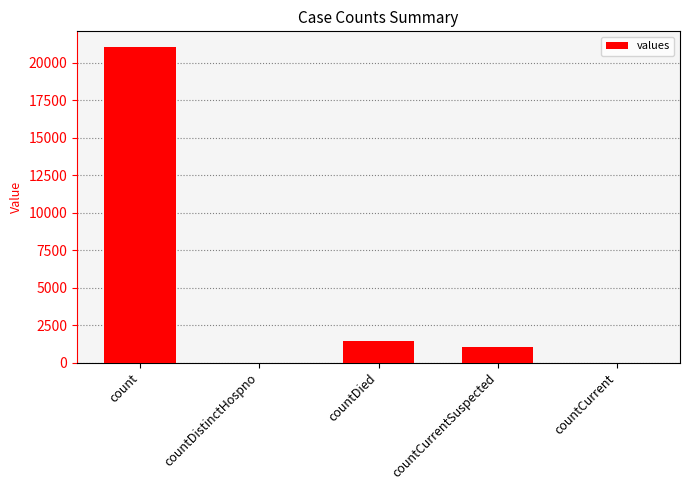

Count the number of data series in this chart.

1